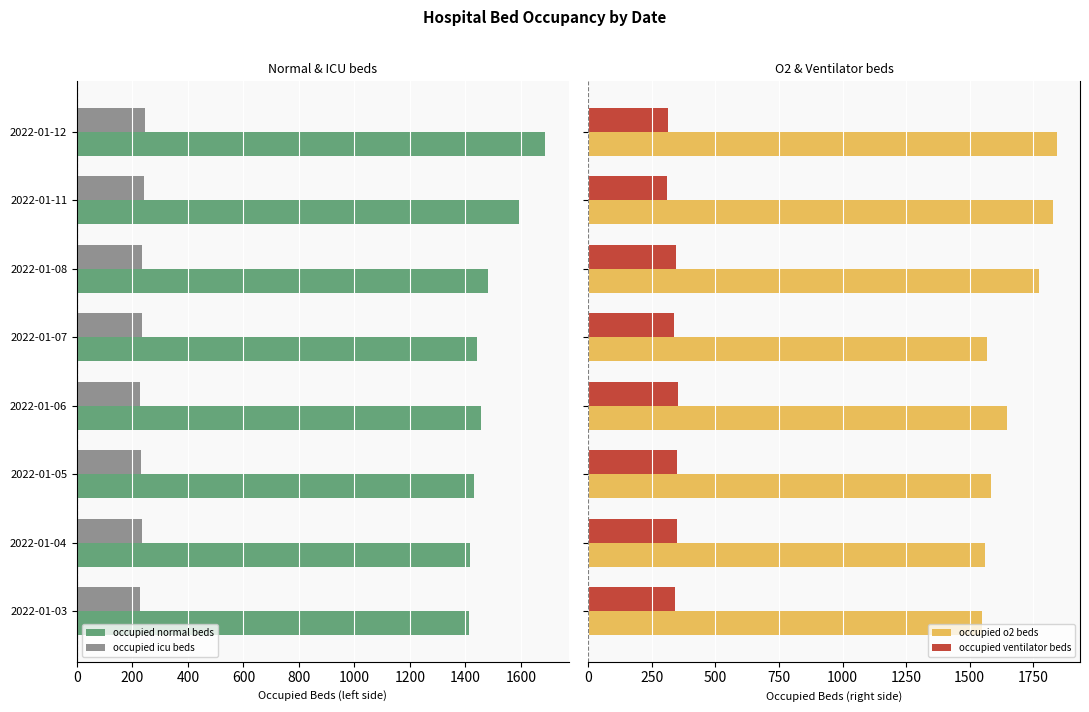

What is the difference between the maximum and minimum values in the occupied ventilator beds series?

43